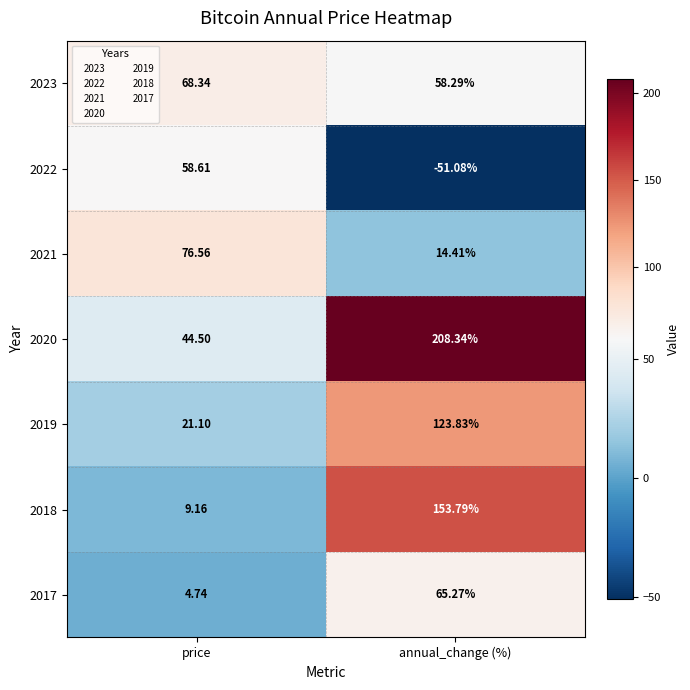

List the series in order of their peak value, lowest first.

2022, 2017, 2023, 2021, 2019, 2018, 2020